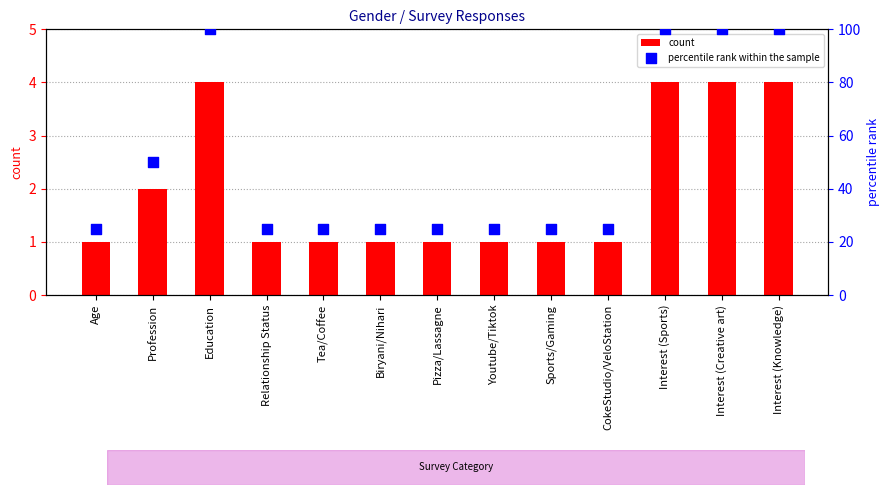

Which series reaches the maximum Y coordinate?

percentile rank within the sample